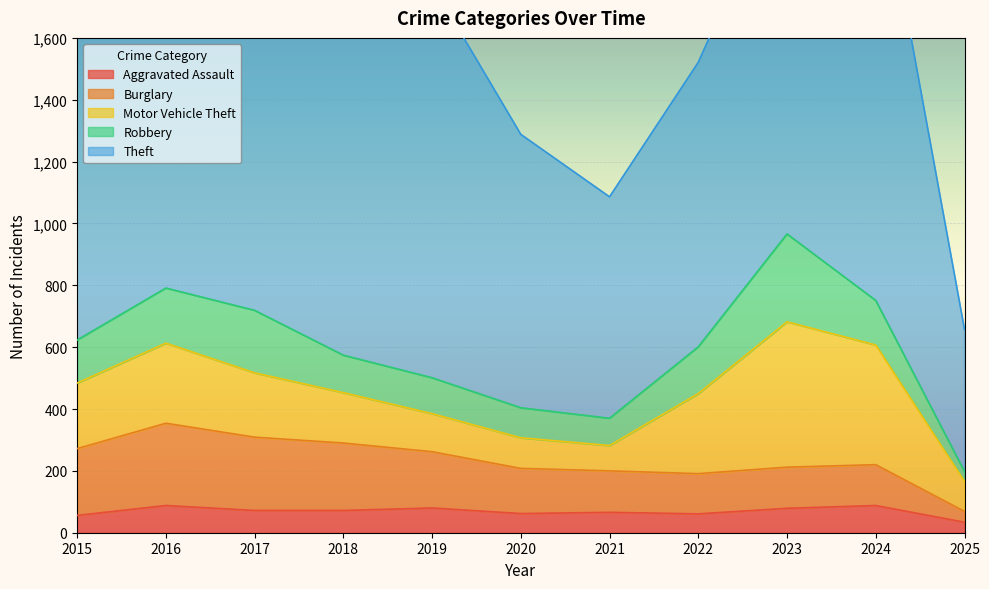

Reading left to right, extract all data points from this chart.

Aggravated Assault: 2015=56	2016=88	2017=72	2018=72	2019=80	2020=62	2021=66	2022=61	2023=79	2024=88	2025=34
Burglary: 2015=216	2016=266	2017=237	2018=218	2019=182	2020=146	2021=134	2022=130	2023=133	2024=132	2025=35
Motor Vehicle Theft: 2015=212	2016=259	2017=208	2018=163	2019=123	2020=99	2021=82	2022=259	2023=470	2024=387	2025=97
Robbery: 2015=139	2016=178	2017=202	2018=121	2019=116	2020=97	2021=88	2022=151	2023=284	2024=144	2025=32
Theft: 2015=1041	2016=1151	2017=1188	2018=1170	2019=1272	2020=884	2021=716	2022=920	2023=1198	2024=1474	2025=460